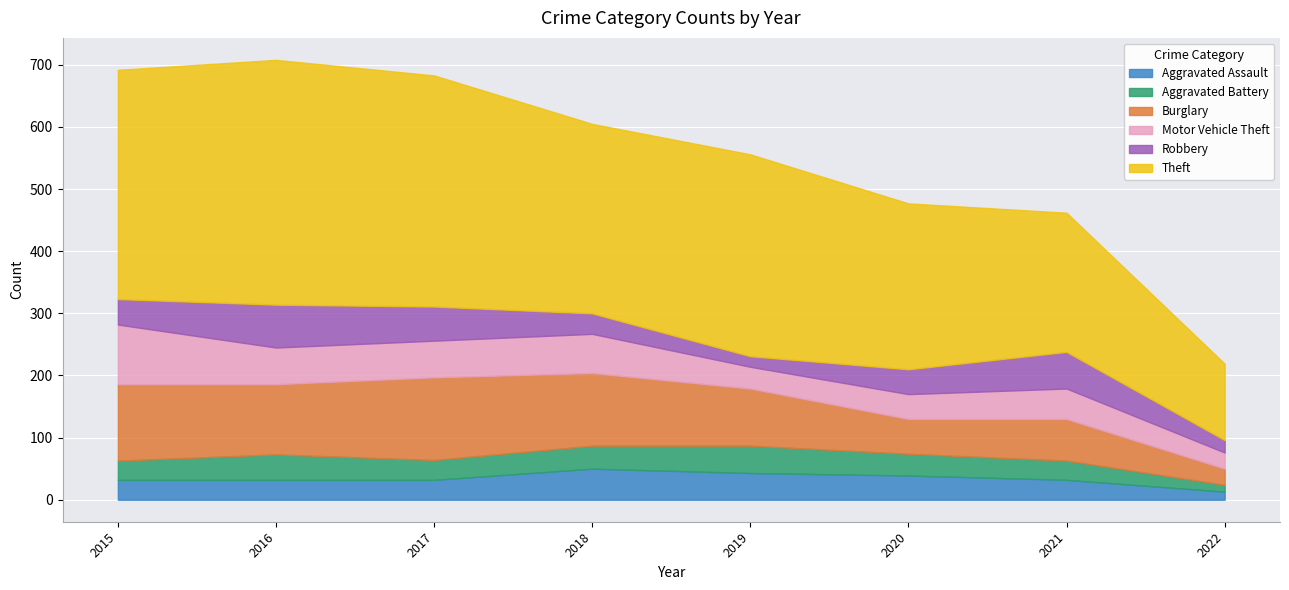

What is the difference between the highest and lowest values at 2021?

193